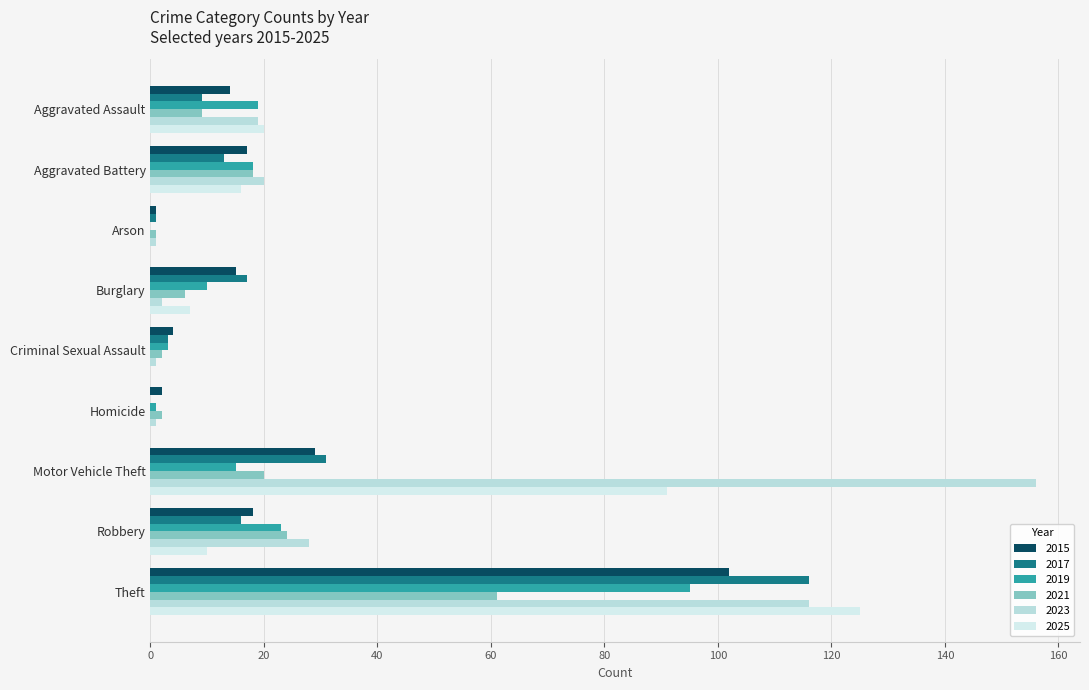

Which category has the lowest value in the 2021 series?

Arson